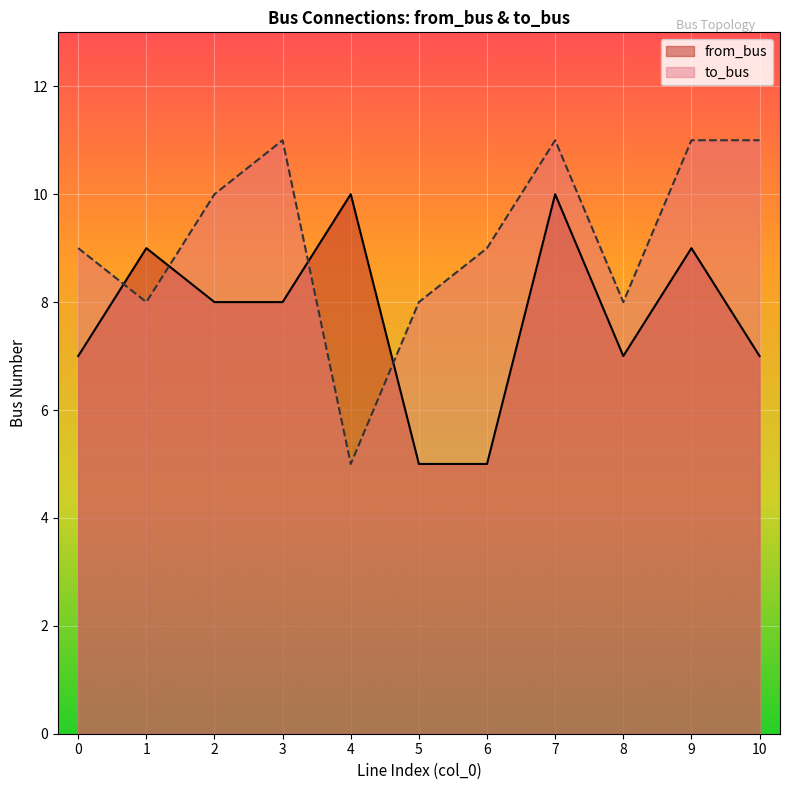

The value of from_bus at 3 is 3. True or false?

False